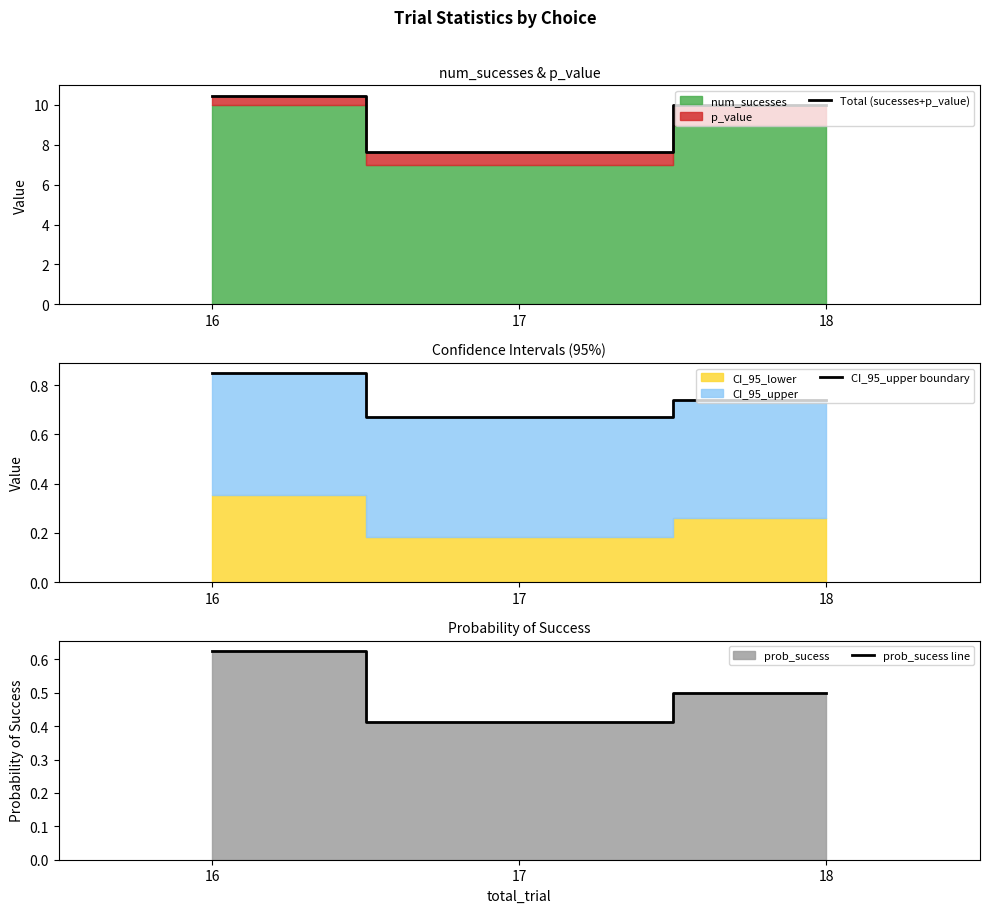

Is it true that Total (sucesses+p_value) equals 5.7 at 16?

False